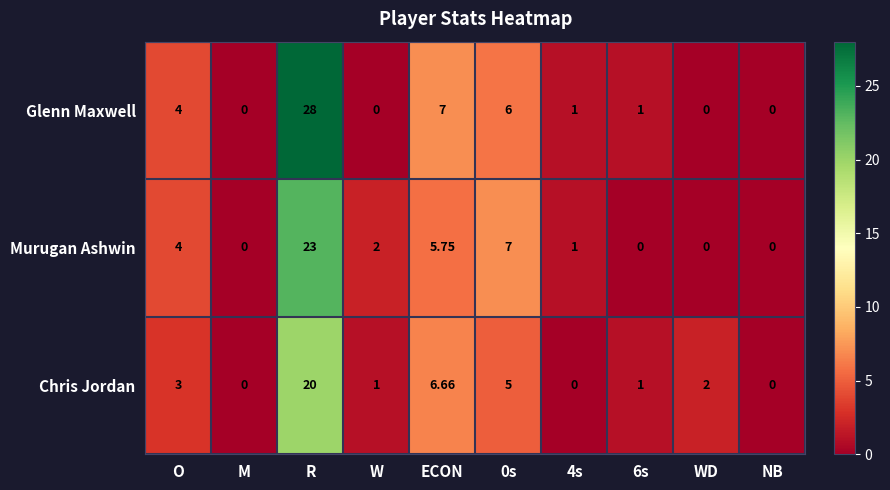

Is the value of Glenn Maxwell at M greater than the value of Murugan Ashwin at ECON?

No